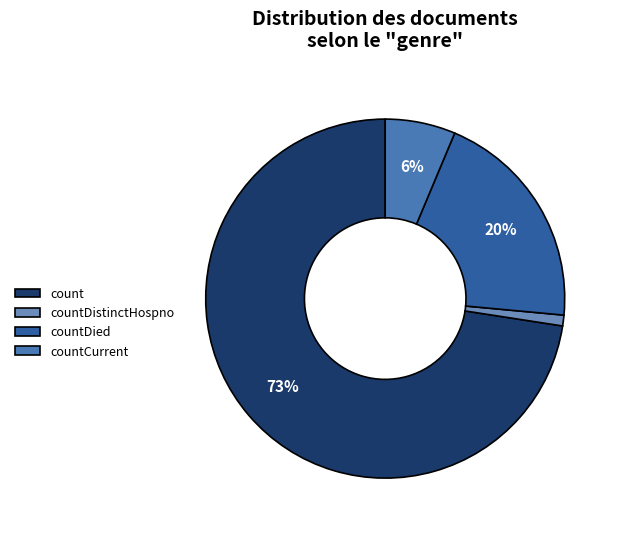

Which slice is the largest?

count